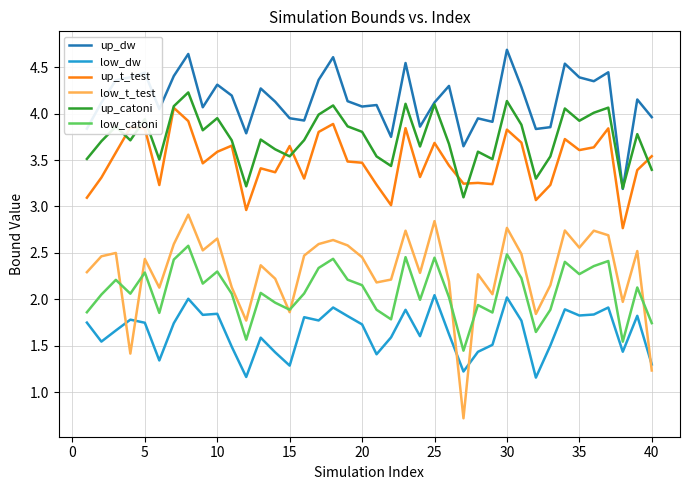

What are all the series names shown in the legend?

up_dw, low_dw, up_t_test, low_t_test, up_catoni, low_catoni